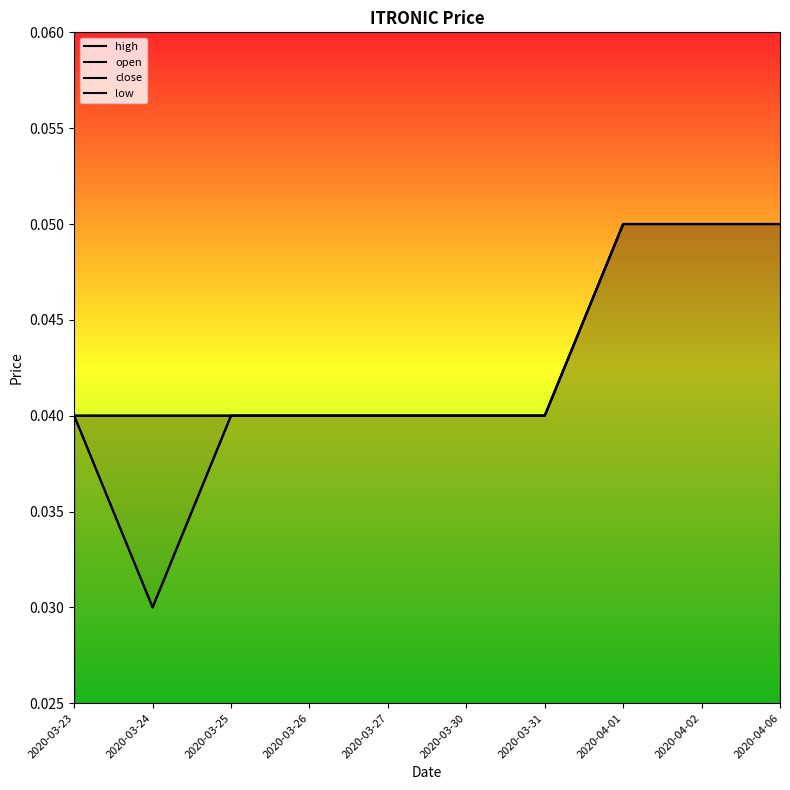

List the labels in order of open value, largest first.

2020-04-01, 2020-04-02, 2020-04-06, 2020-03-23, 2020-03-24, 2020-03-25, 2020-03-26, 2020-03-27, 2020-03-30, 2020-03-31